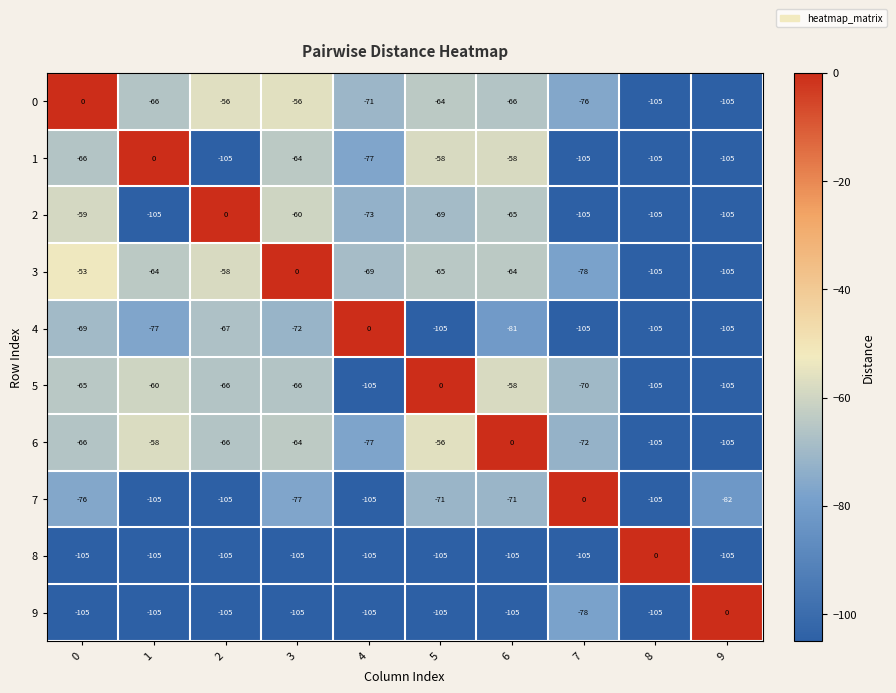

What is the spread (max minus min) of values at 1?

105